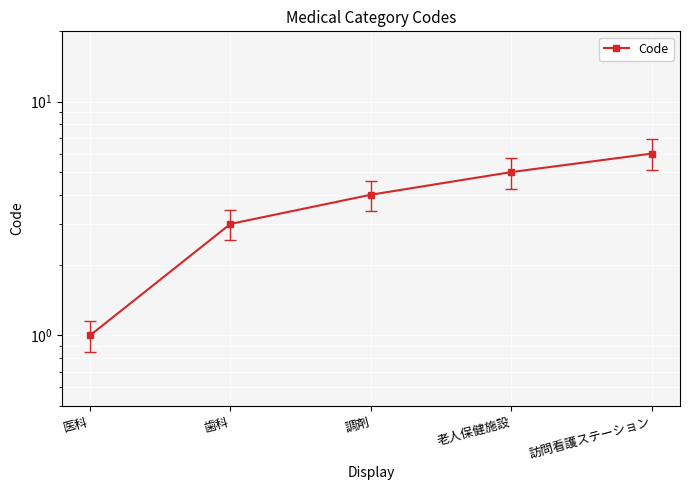

How many lines are shown in the chart?

1